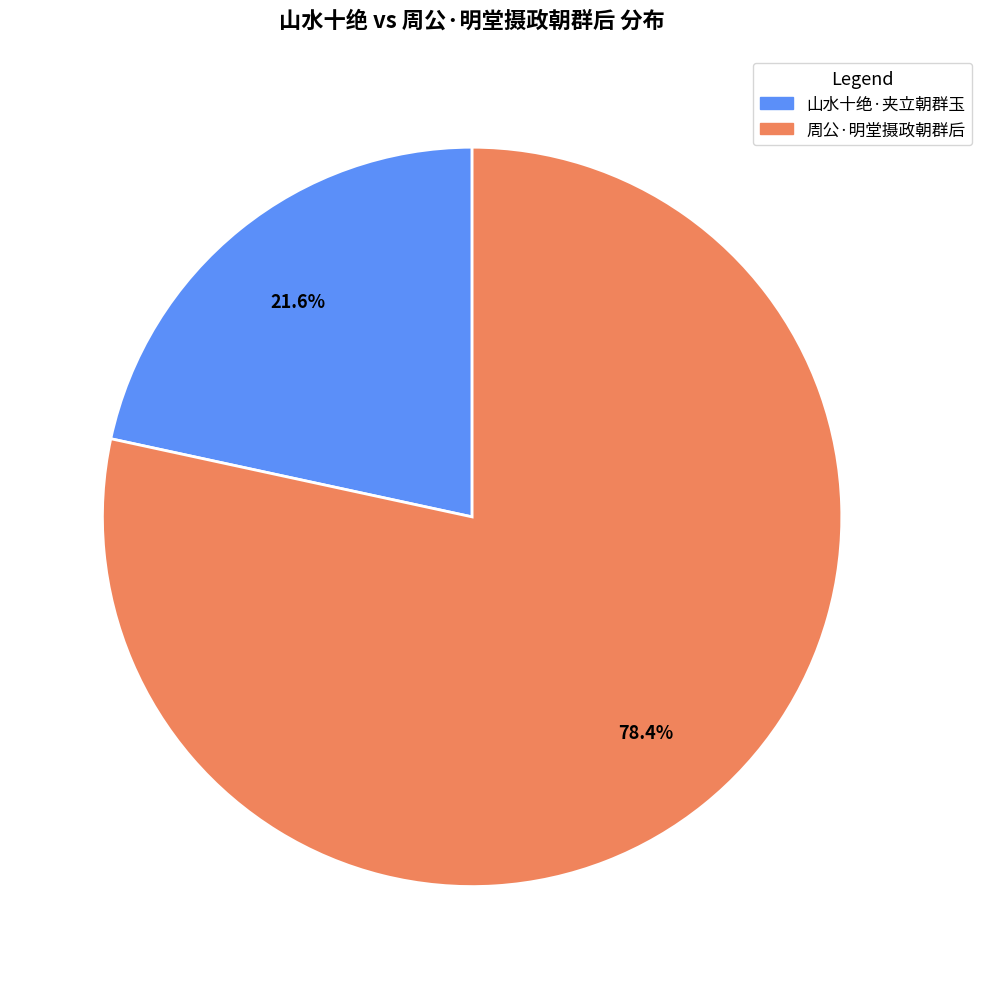

Do 周公·明堂摄政朝群后 and 山水十绝·夹立朝群玉 together represent more than half of the pie?

Yes